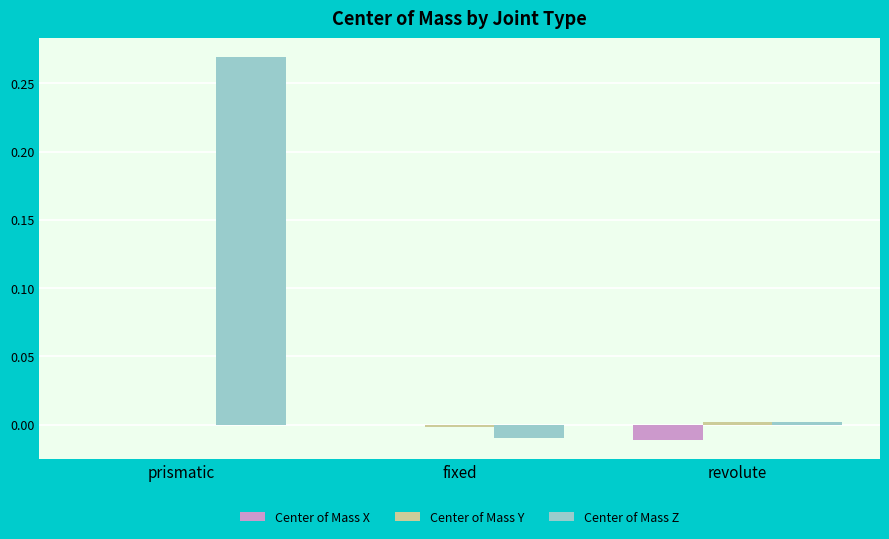

How many groups of bars are there?

3